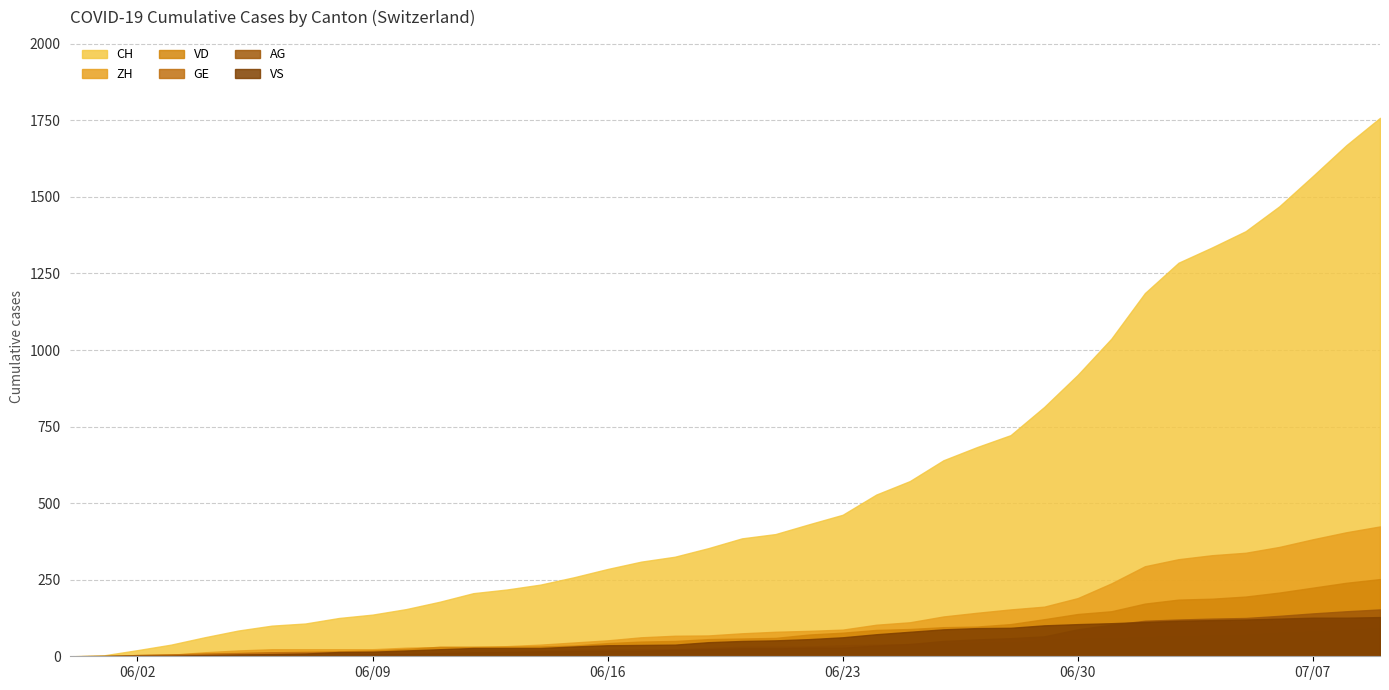

What position from the right is 2020-06-19?

21